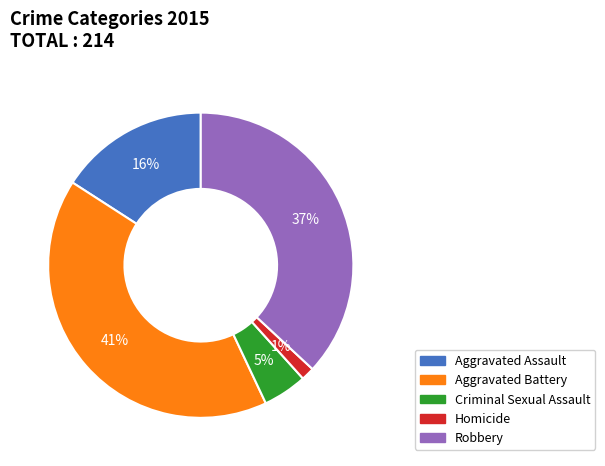

Is it true that Criminal Sexual Assault is 5% of the pie?

True